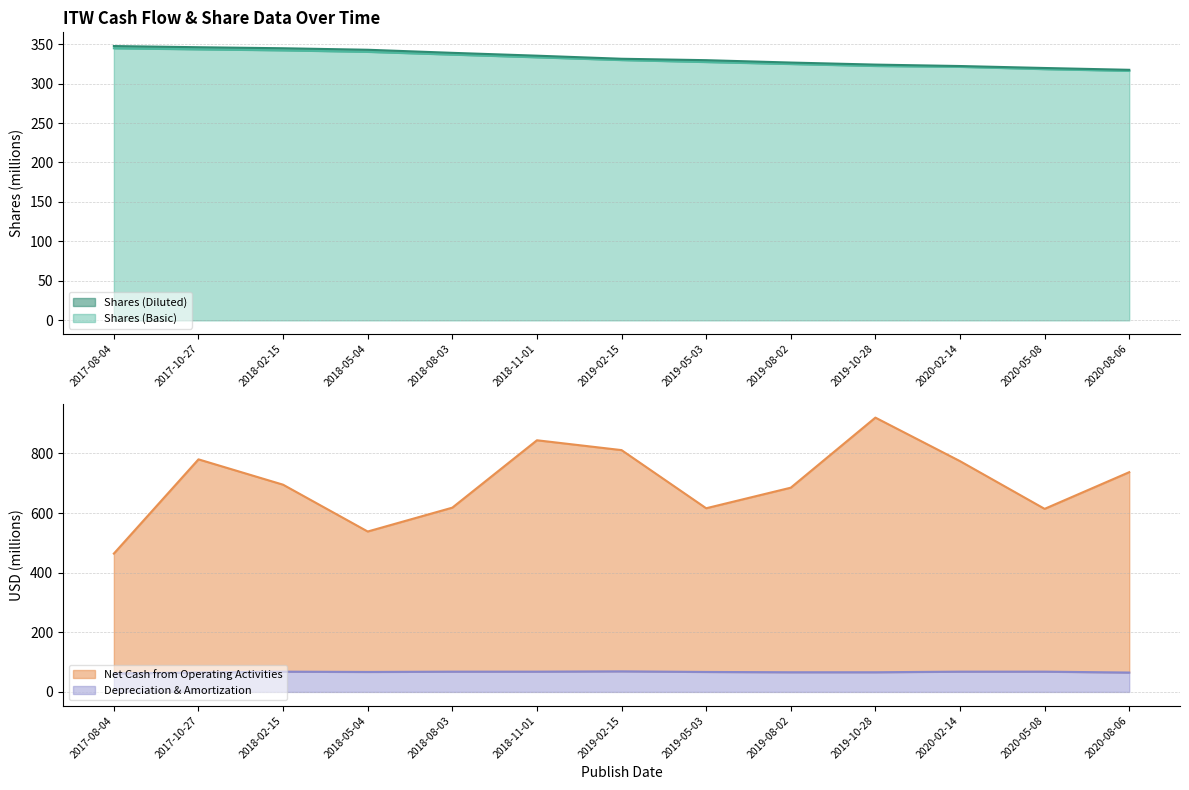

The Shares (Diluted) series shows 469.7 at 2017-08-04. True or false?

False